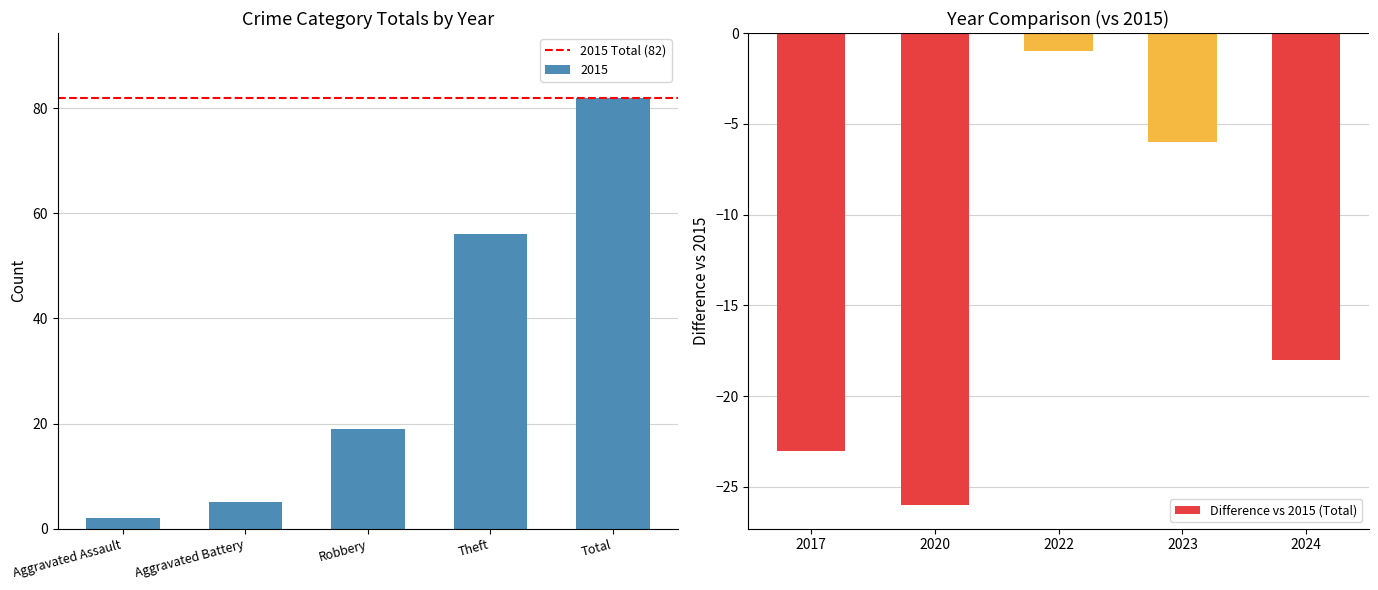

At which label is 2015 closest to 42?

Theft